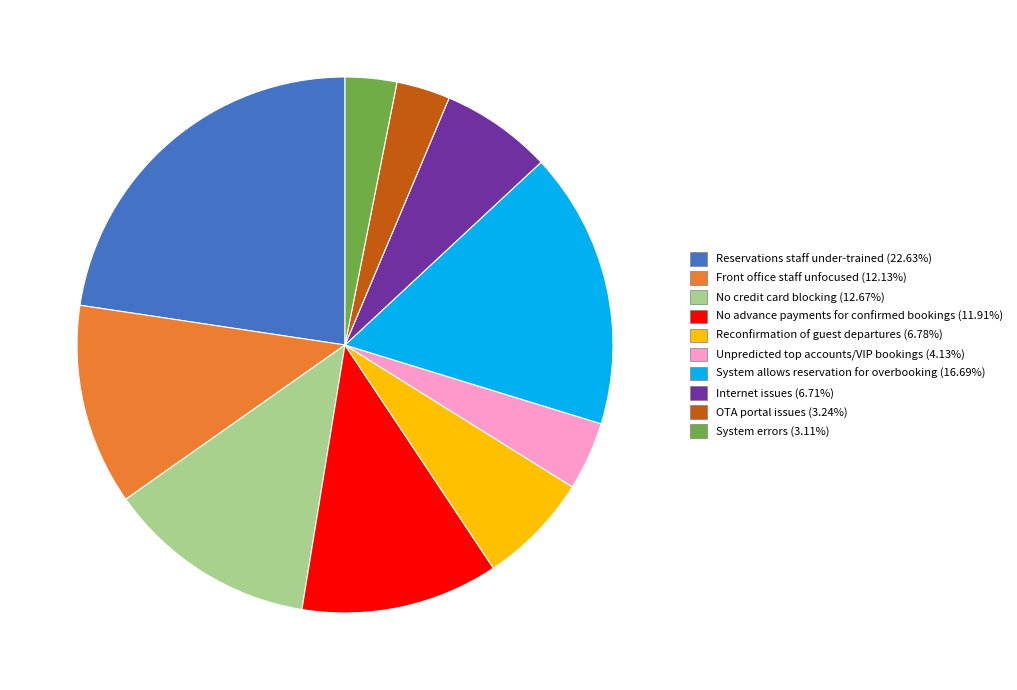

What is the ratio of the value at Front office staff unfocused to the value at System allows reservation for overbooking?

0.7